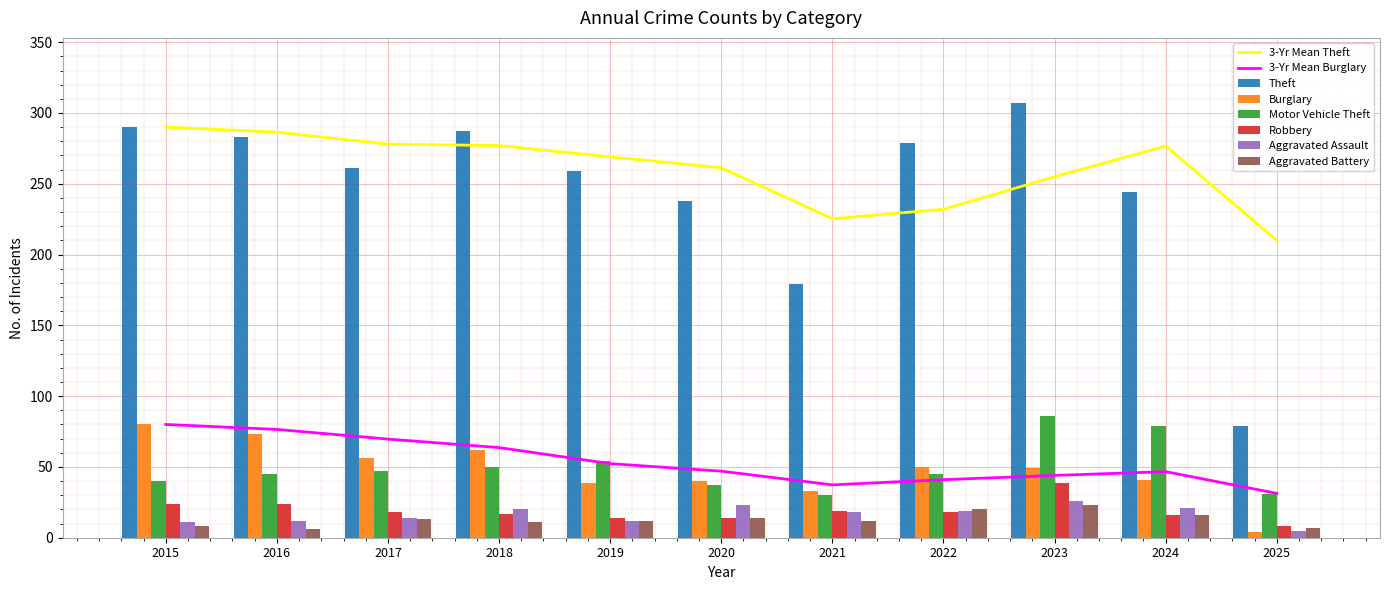

What is the sum of all Aggravated Assault values?

181